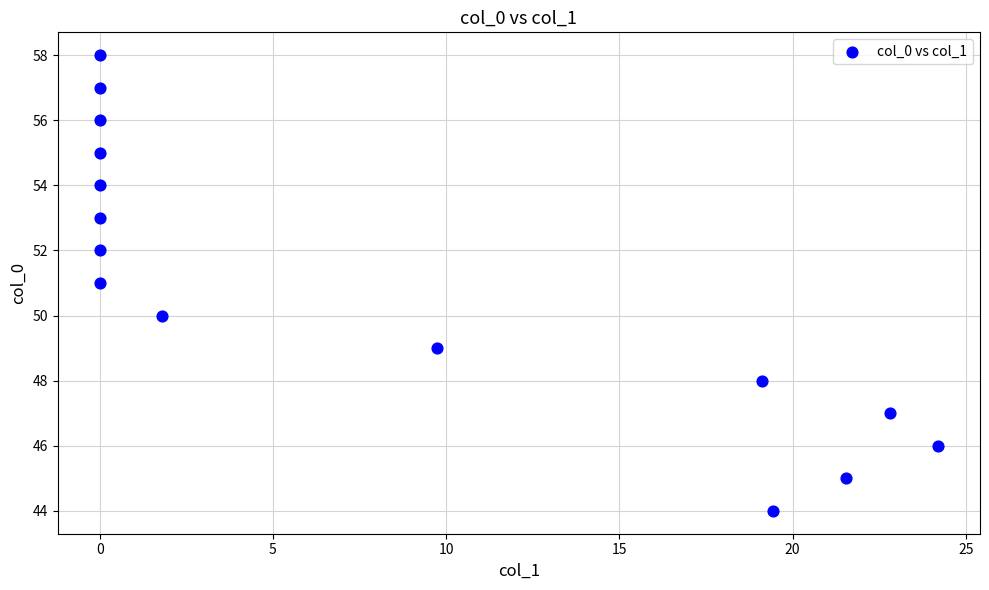

What is the range of Y values (max minus min)?

14